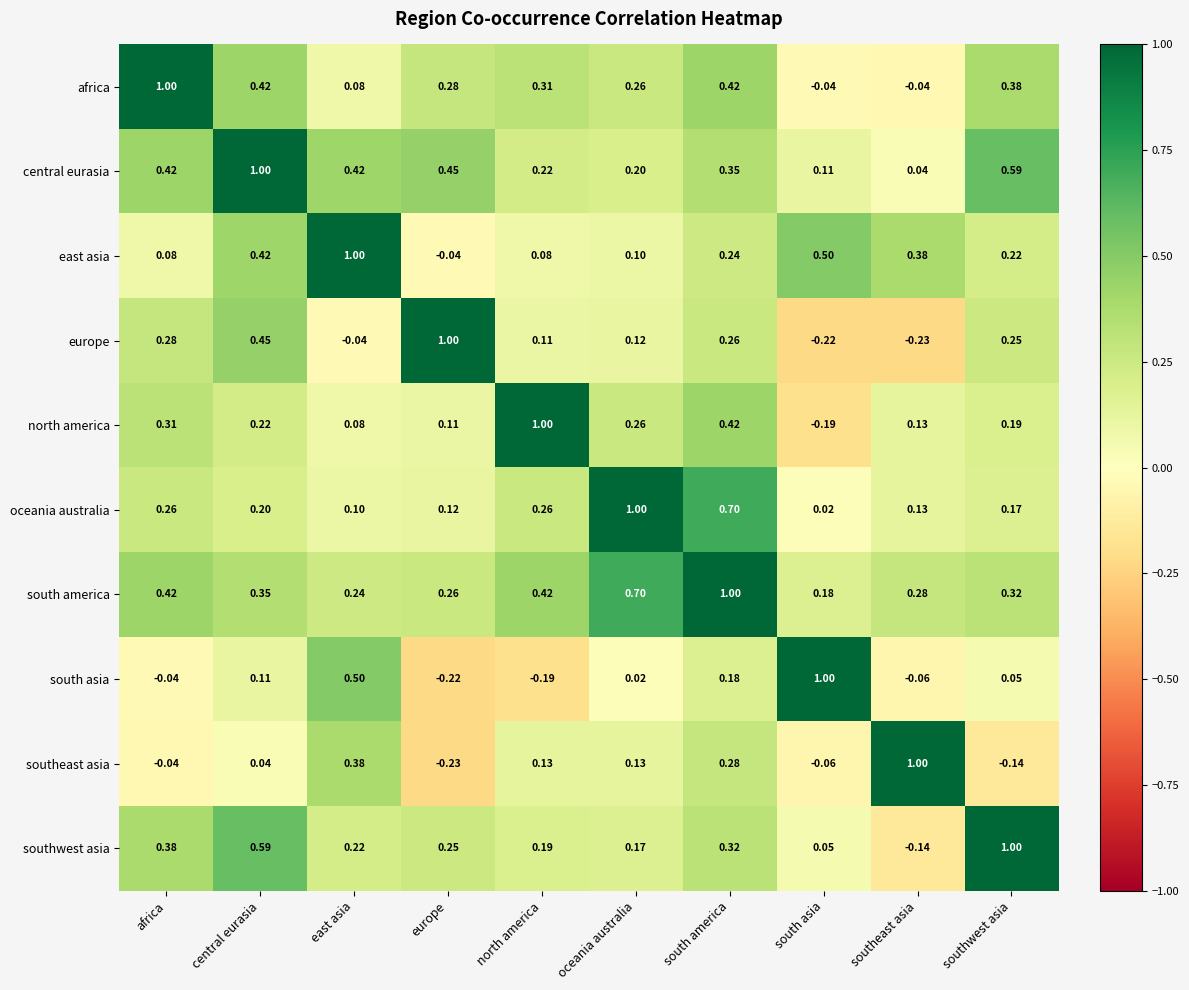

What is the difference between the highest and lowest values at north america?

1.2